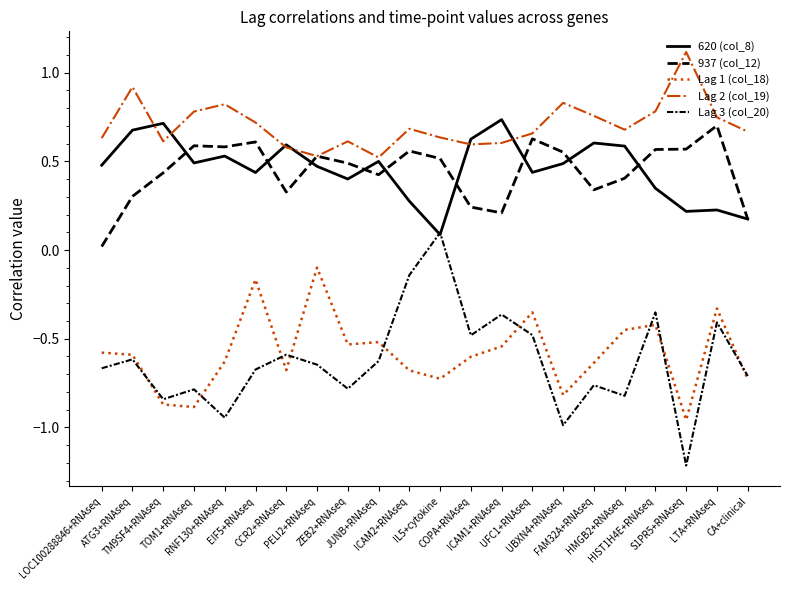

True or false: Lag 1 (col_18) and 620 (col_8) intersect in this chart.

False